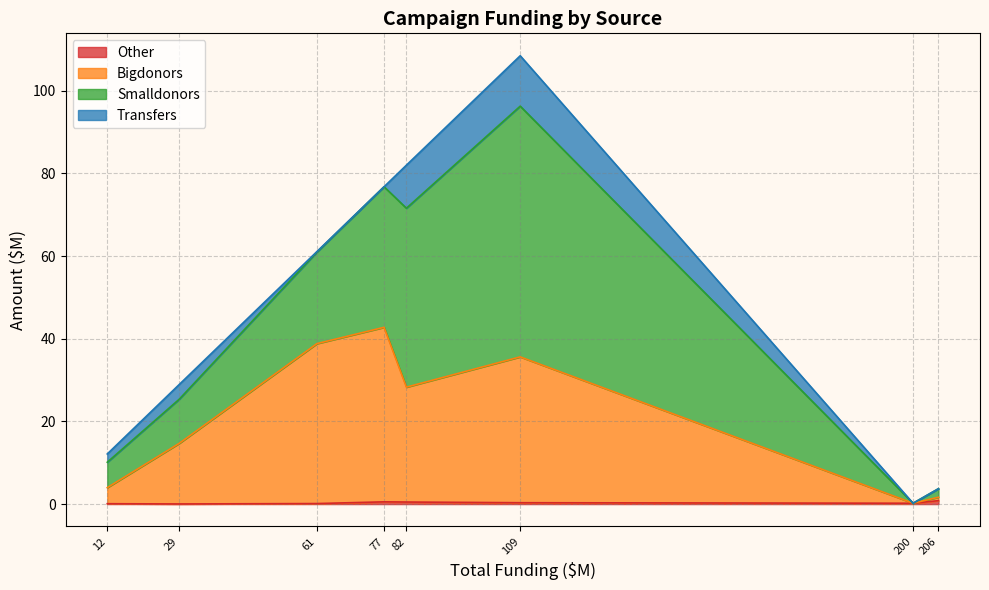

True or false: Bigdonors and Transfers cross at least once.

False